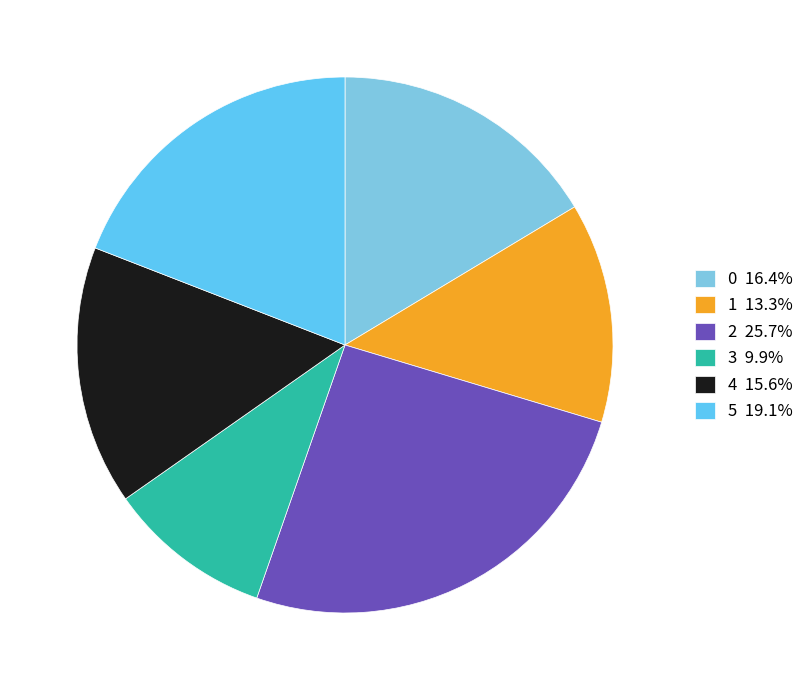

To the nearest percent, what is the difference between the largest and smallest slice percentages?

16%